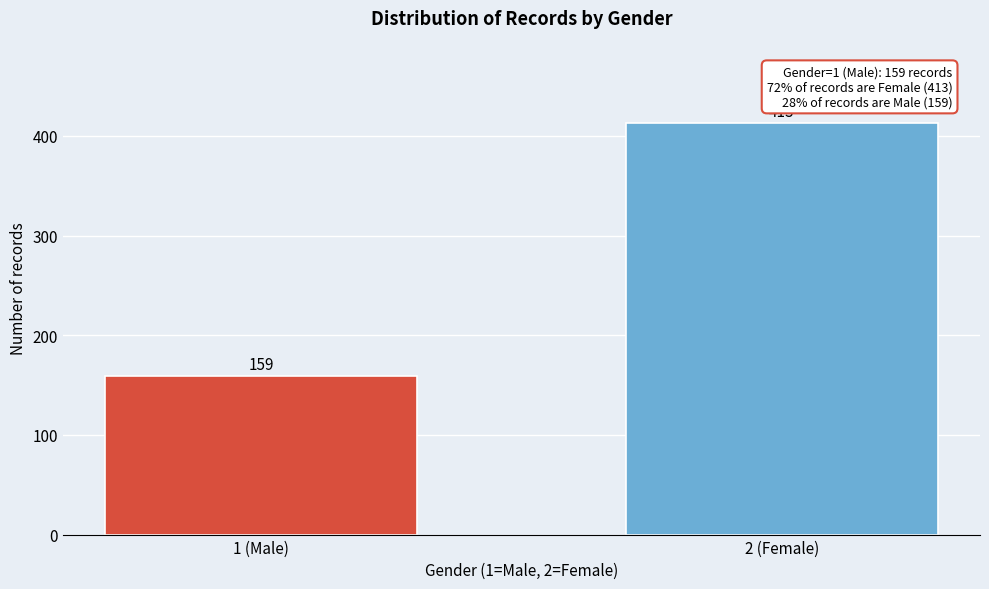

Reading left to right, list all the values displayed in this chart.

159	413